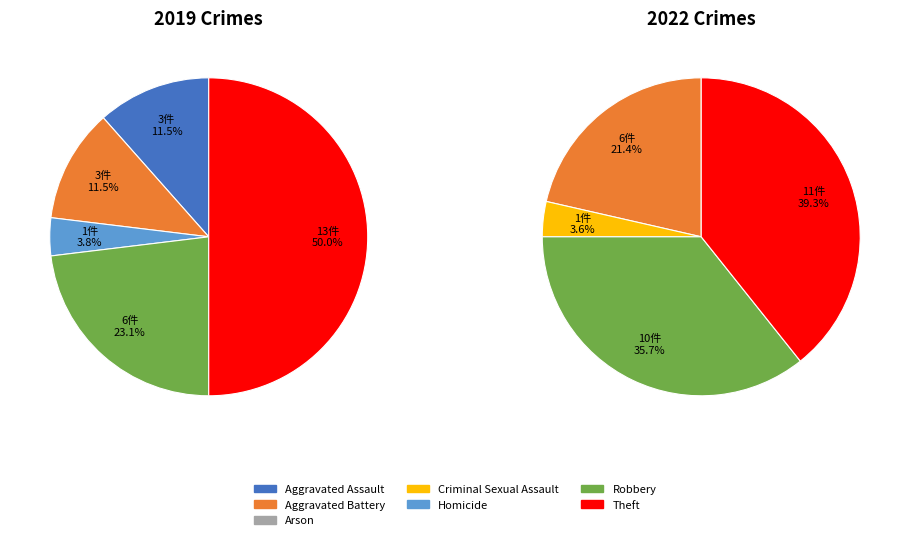

Is there any slice that represents more than half of the pie?

No